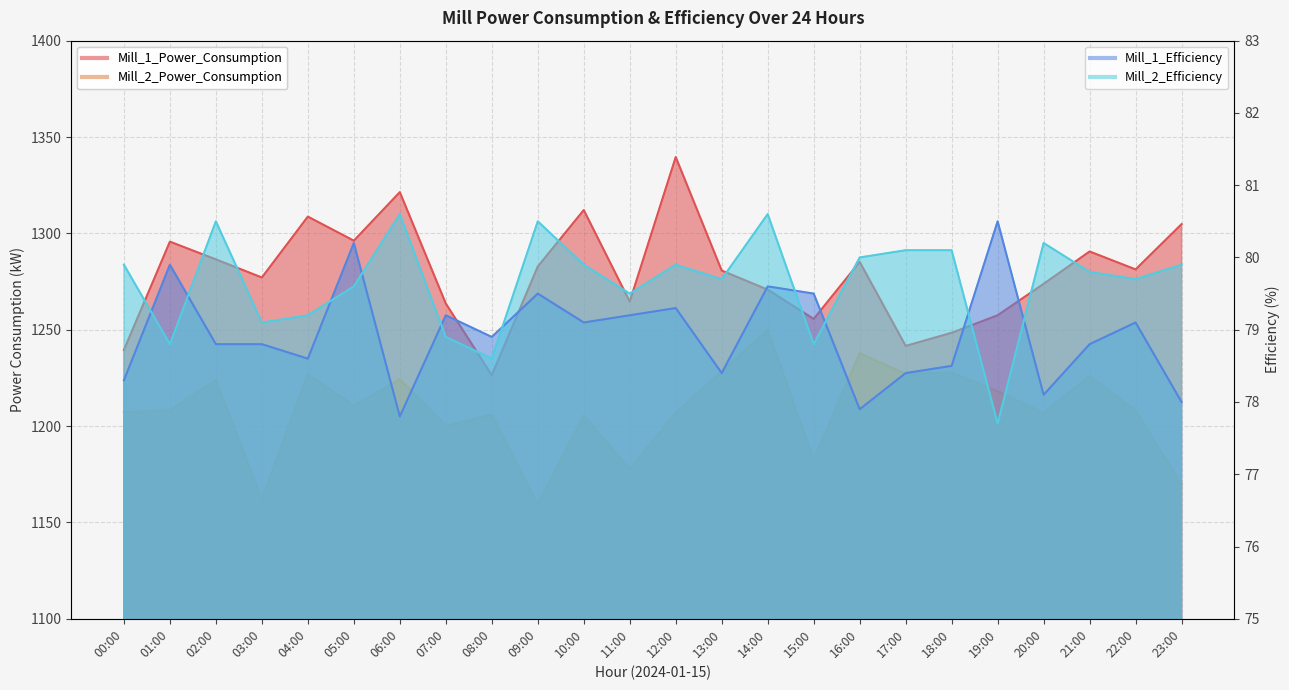

Between 13:00 and 15:00, which is larger?

13:00